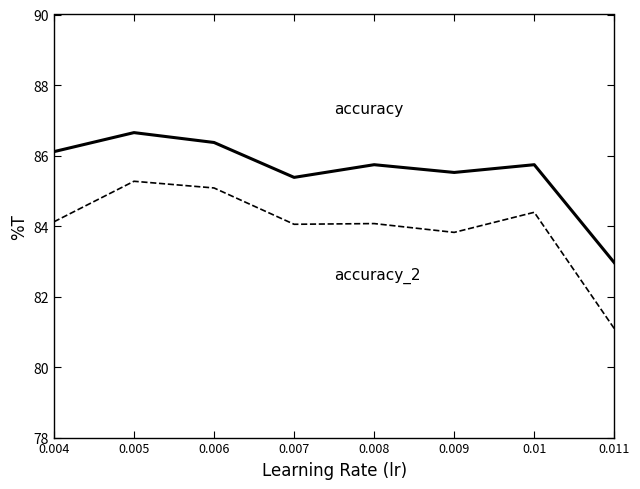

What position from the right is 0.008?

4